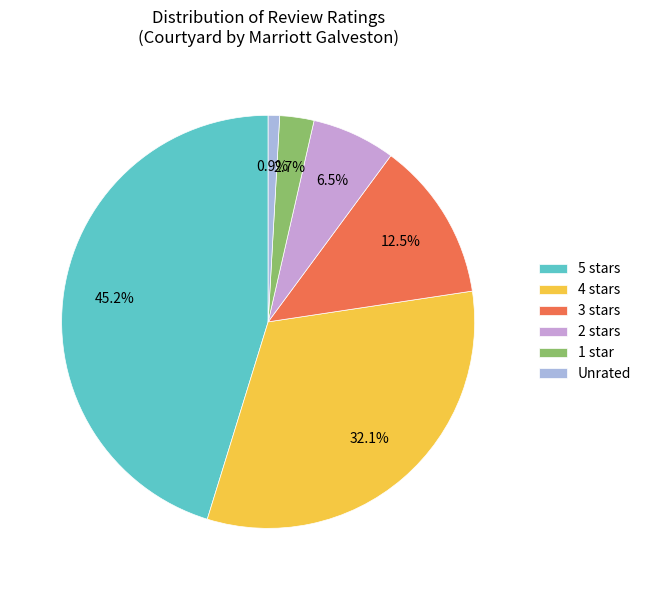

Which category has the smallest portion of the pie?

Unrated